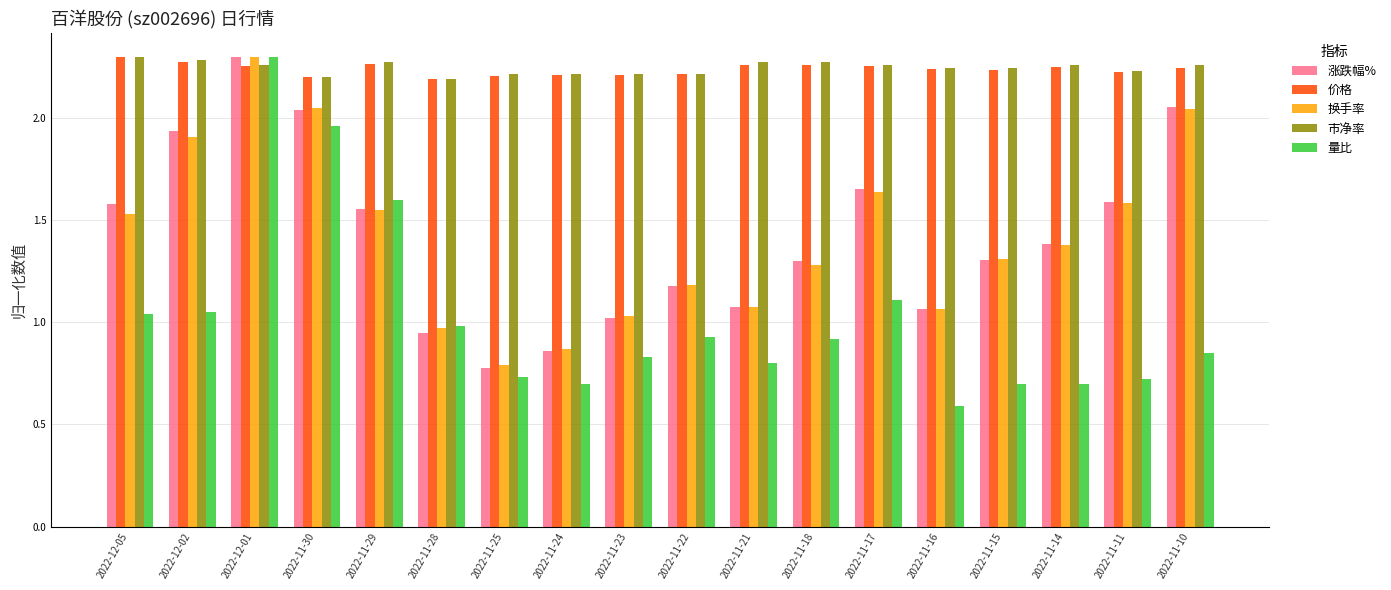

How many groups of bars are there?

18